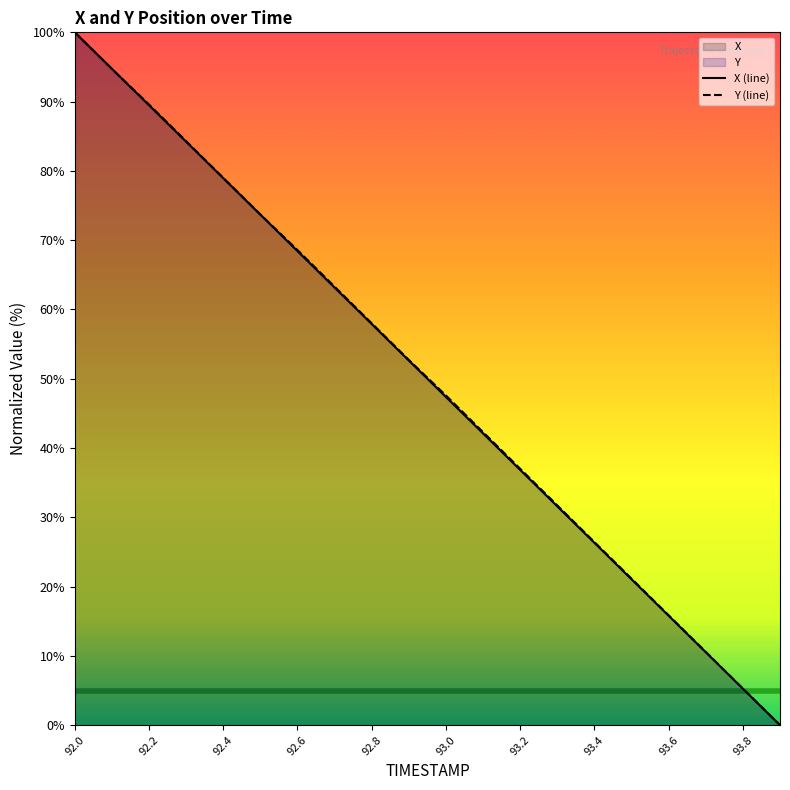

How many categories are shown in the chart?

20